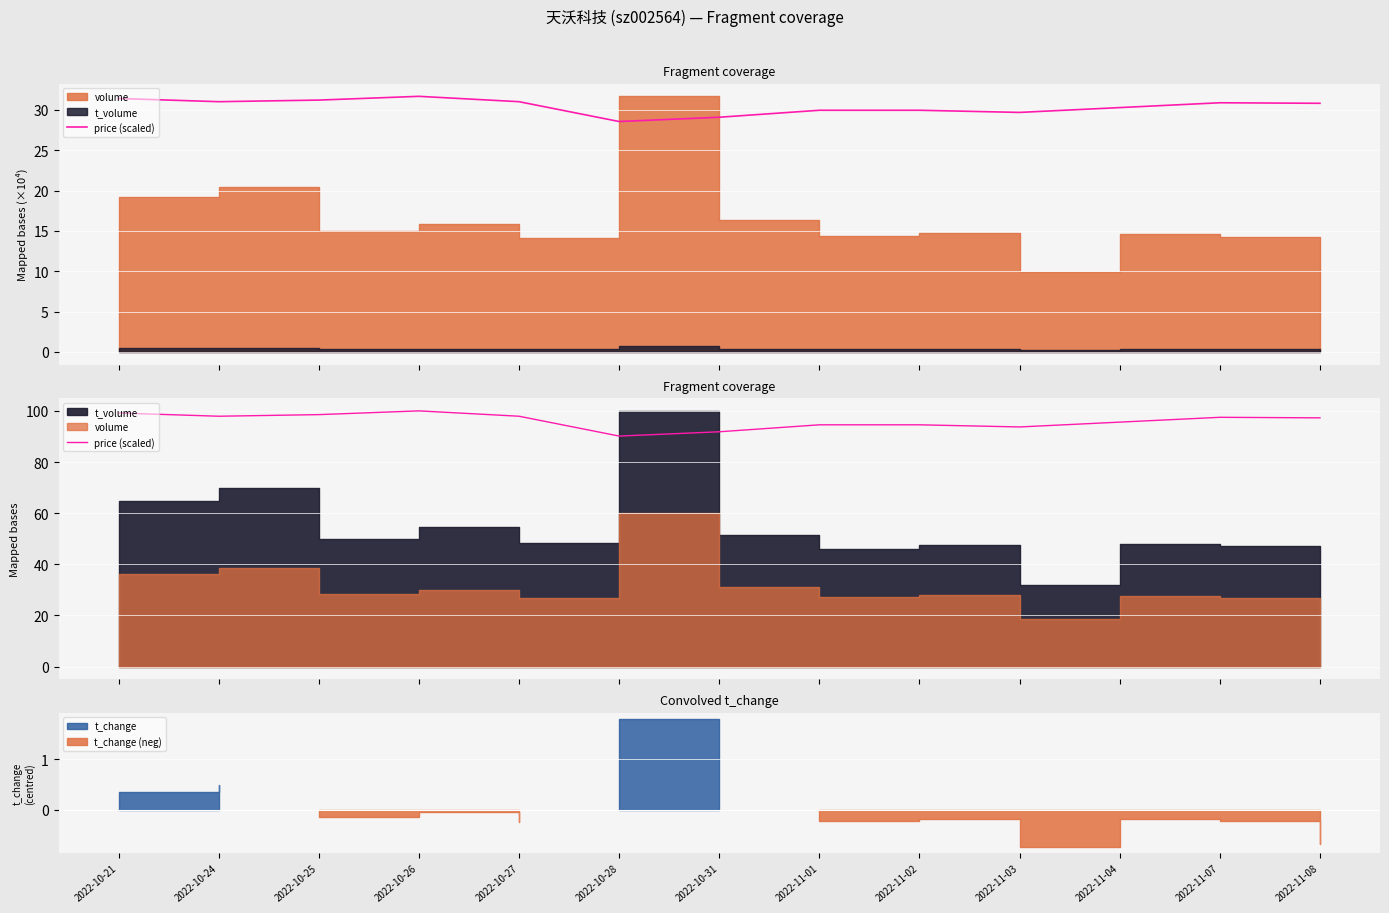

Rank the categories by value from highest to lowest.

2022-10-26, 2022-10-21, 2022-10-25, 2022-10-24, 2022-10-27, 2022-11-07, 2022-11-08, 2022-11-04, 2022-11-01, 2022-11-02, 2022-11-03, 2022-10-31, 2022-10-28